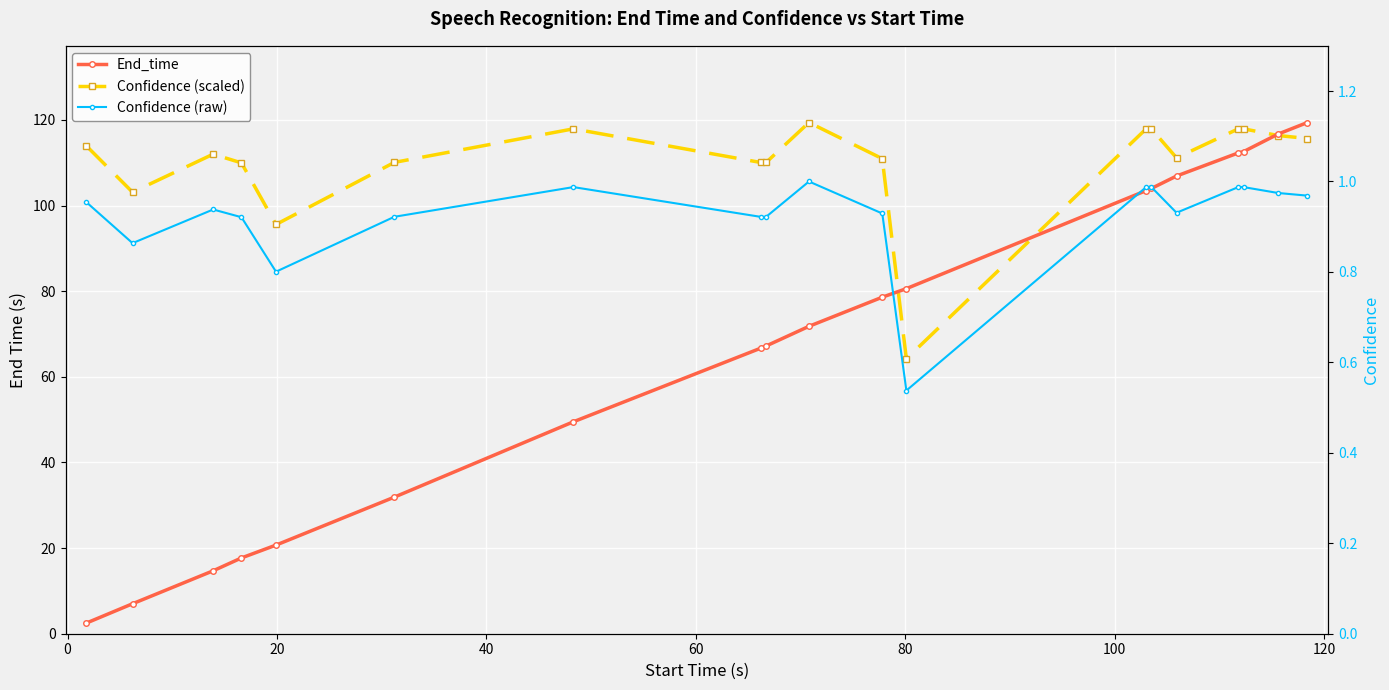

What is the difference between the maximum and minimum values in the End_time series?

116.9